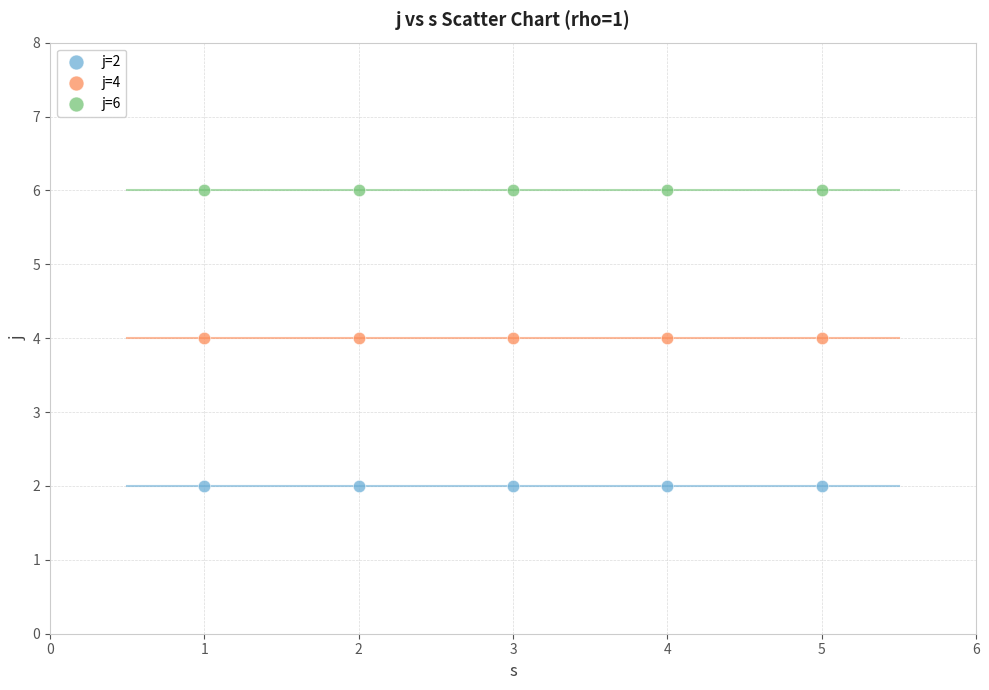

What are all the series names shown in the legend?

j=2, j=4, j=6